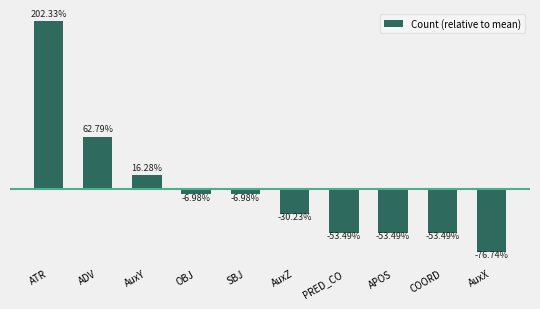

Are the bars horizontal?

No